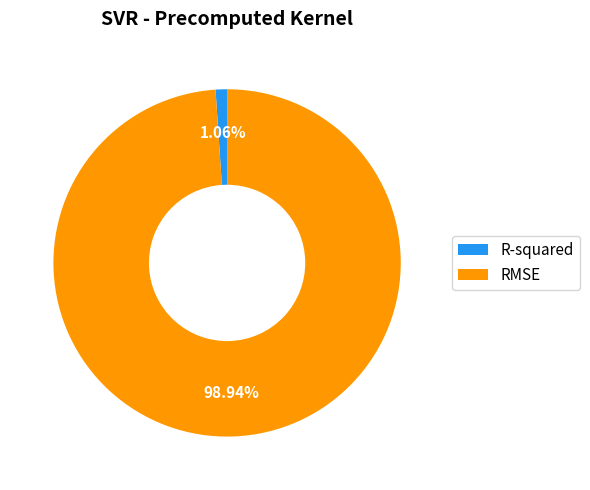

Which slice is the largest?

RMSE